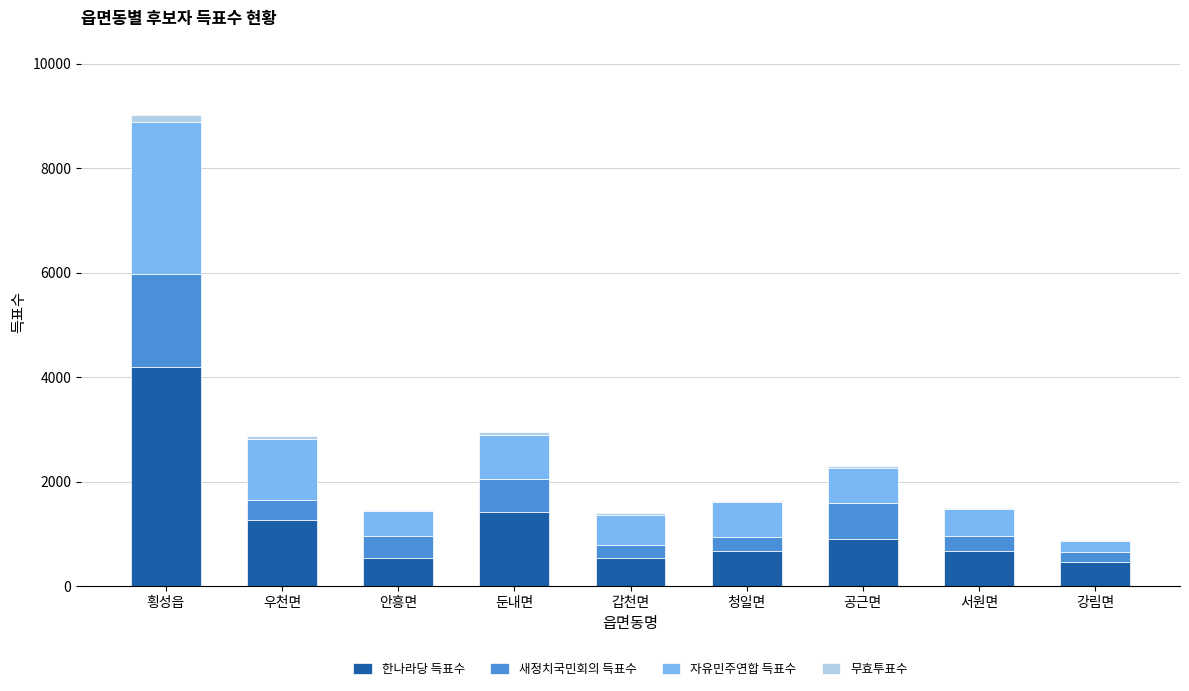

What is the sum of the 한나라당 득표수 values at 갑천면 and 안흥면?

1080